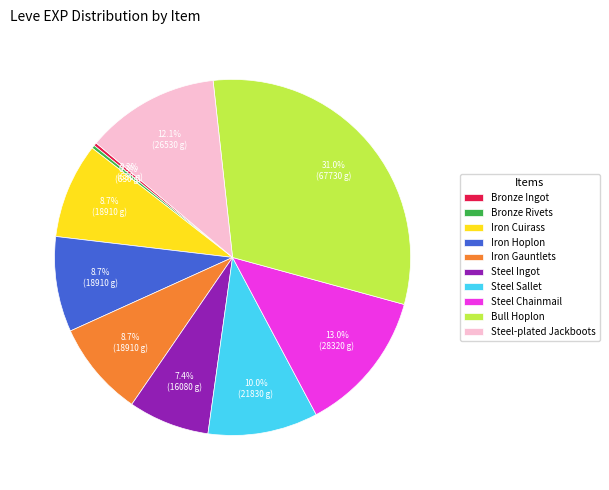

True or false: Bronze Ingot accounts for 8% of the total.

False